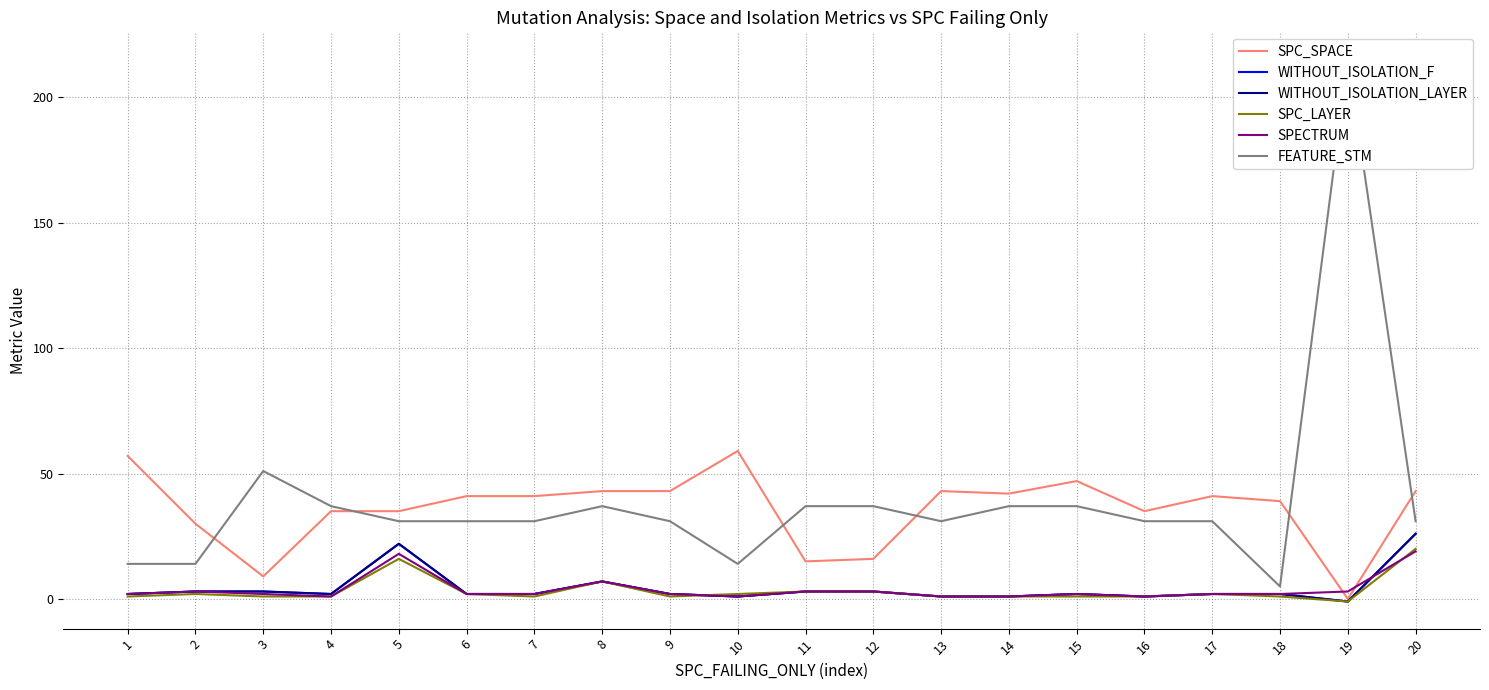

True or false: WITHOUT_ISOLATION_LAYER and WITHOUT_ISOLATION_F intersect in this chart.

False